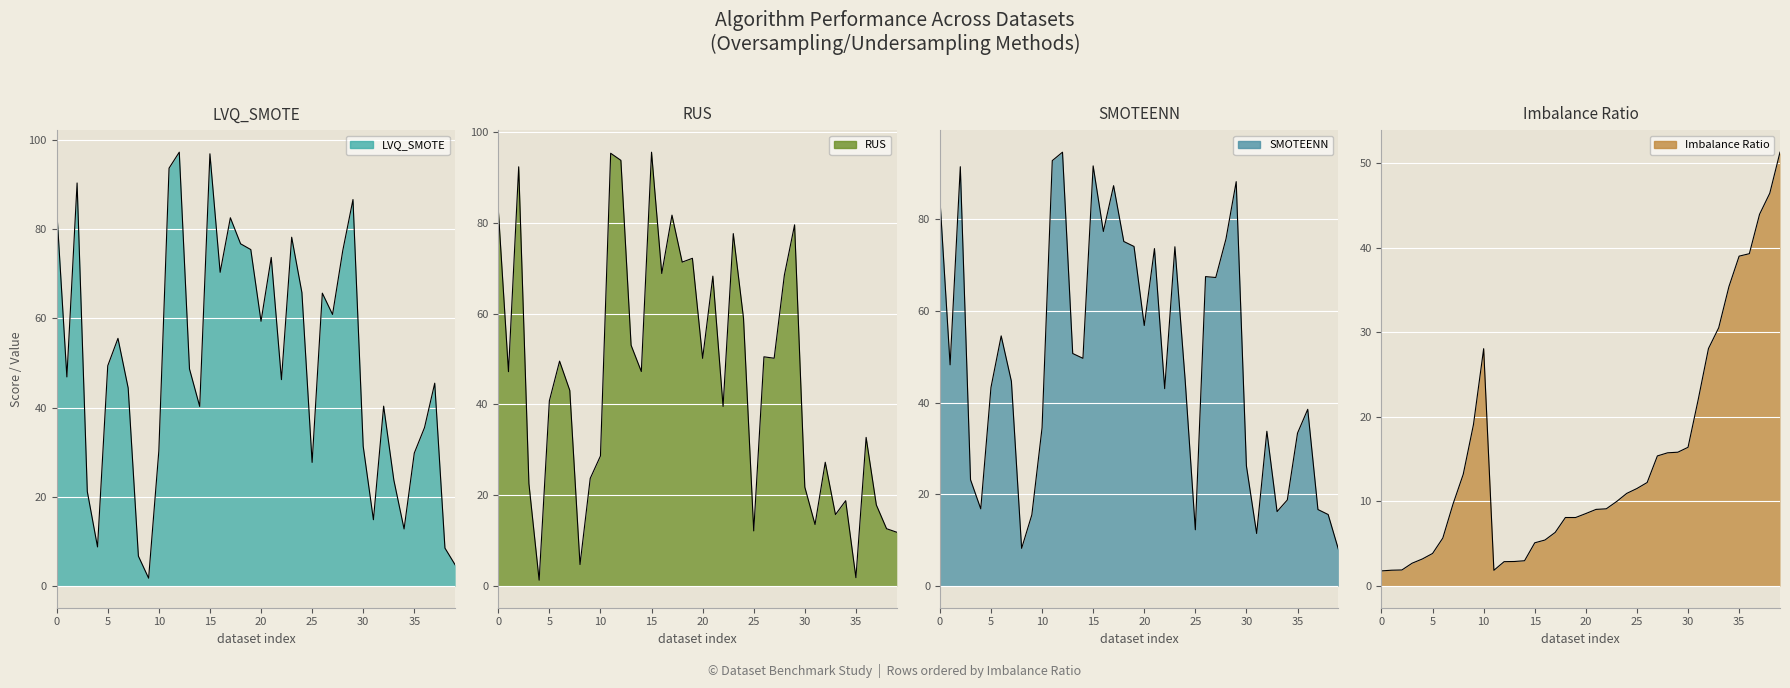

Where is the first local maximum for SMOTEENN?

2